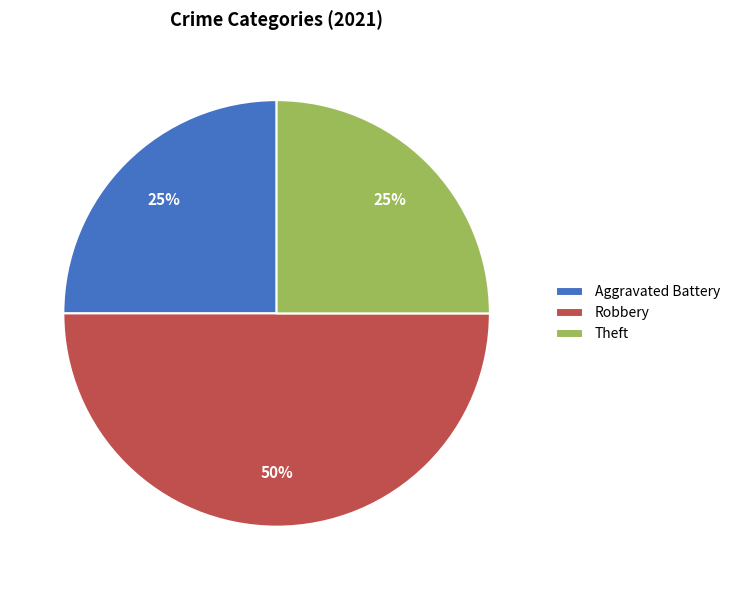

Approximately how many times larger is the value at Robbery compared to Theft?

2.0